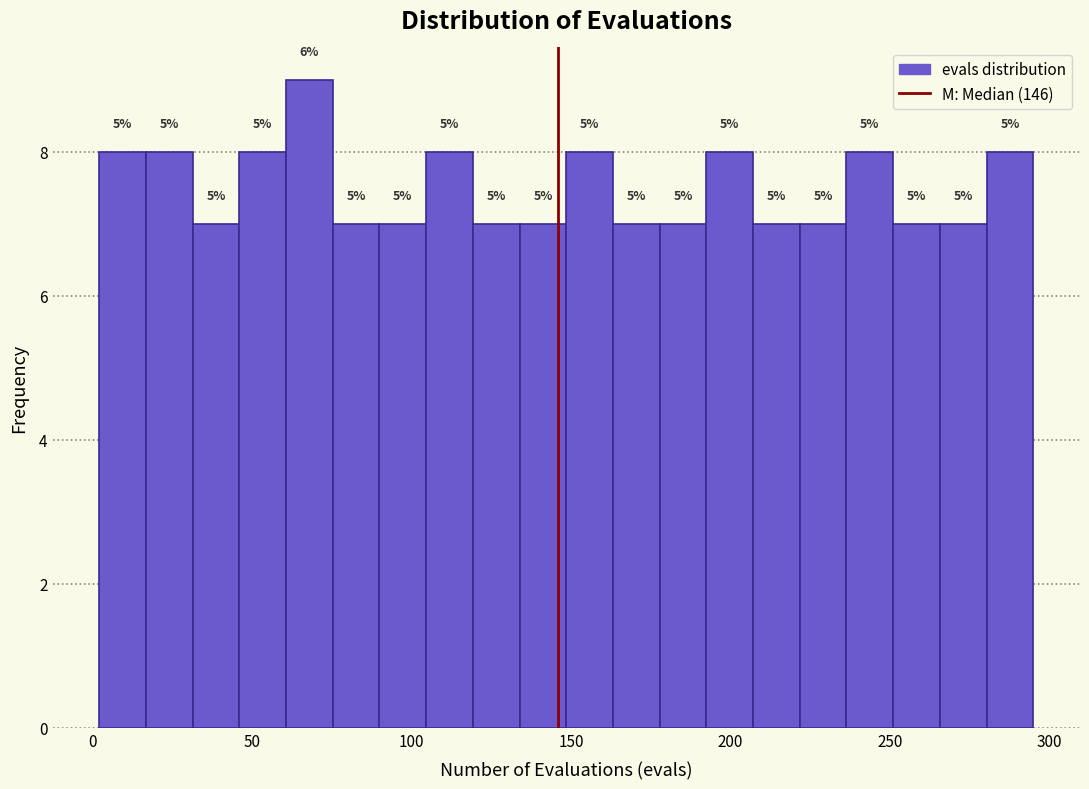

Read against the x-axis, roughly where is the centre of the tallest bar?

70